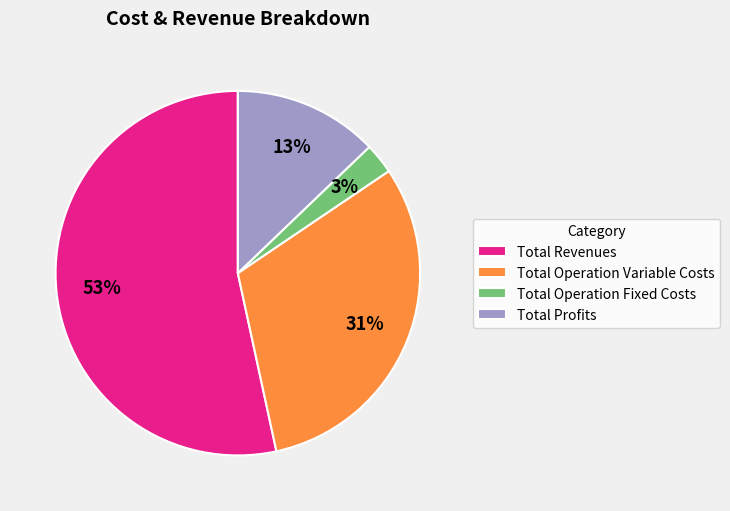

Rank the categories by value from highest to lowest.

Total Revenues, Total Operation Variable Costs, Total Profits, Total Operation Fixed Costs